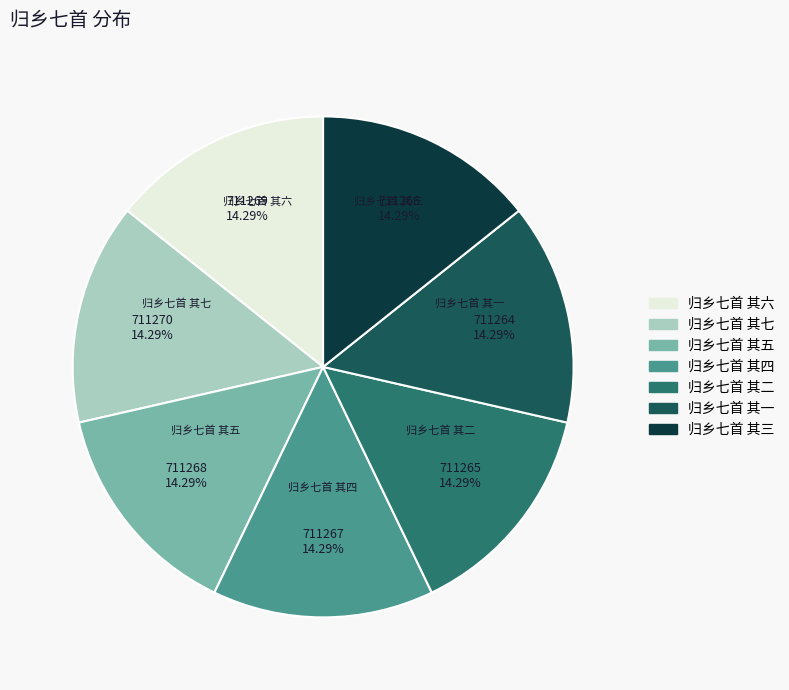

Count the number of slices in the pie.

7